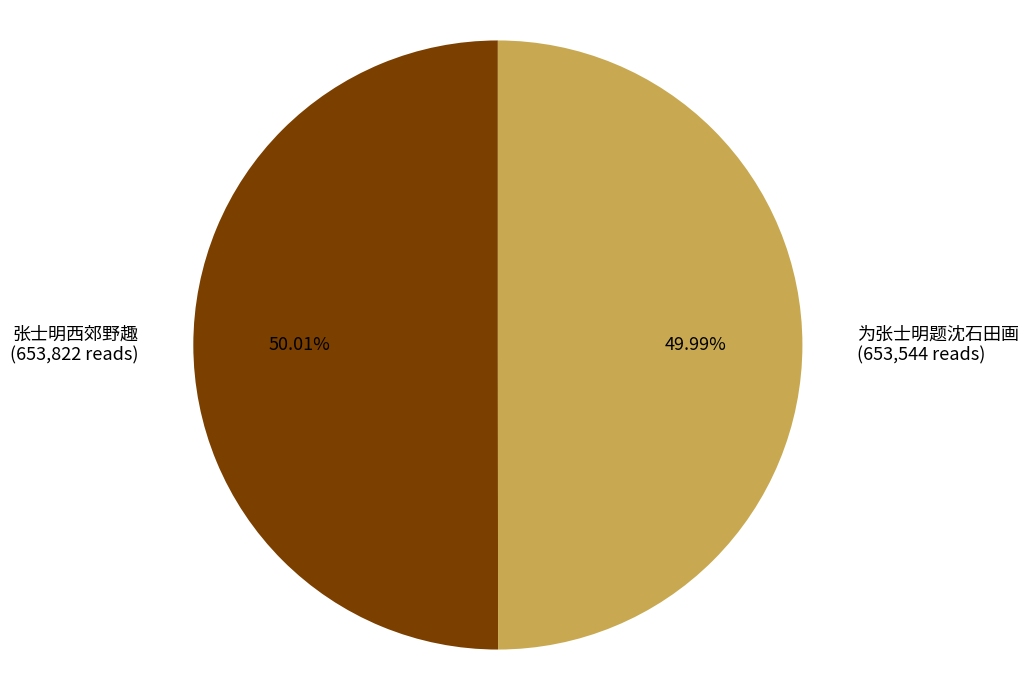

Approximately how many times larger is the value at 张士明西郊野趣 (653,822 reads) compared to 为张士明题沈石田画 (653,544 reads)?

1.0